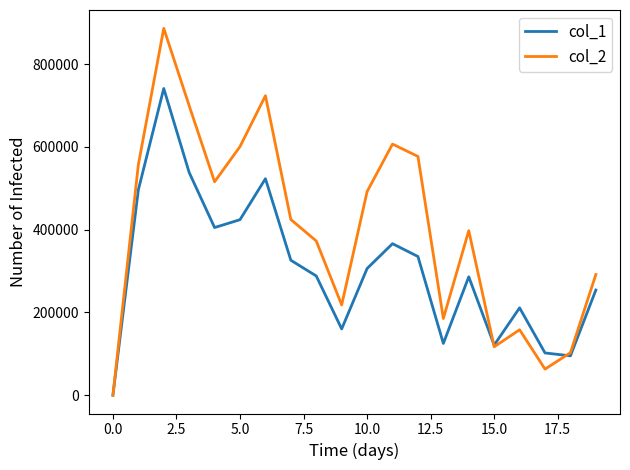

True or false: col_1 has more than 2 interior local peaks.

True